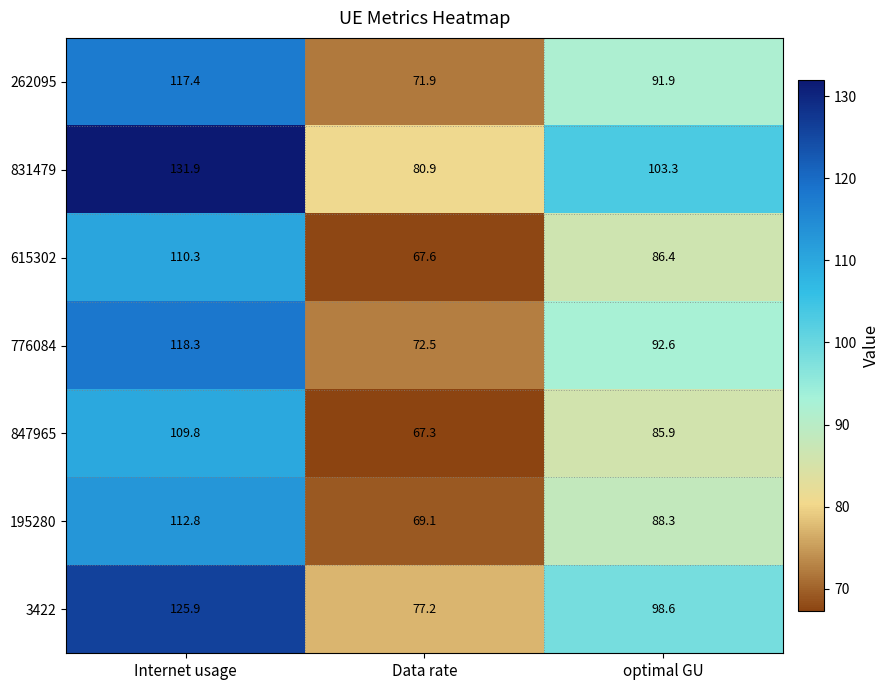

True or false: 847965 has a value of 28.5 at optimal GU.

False